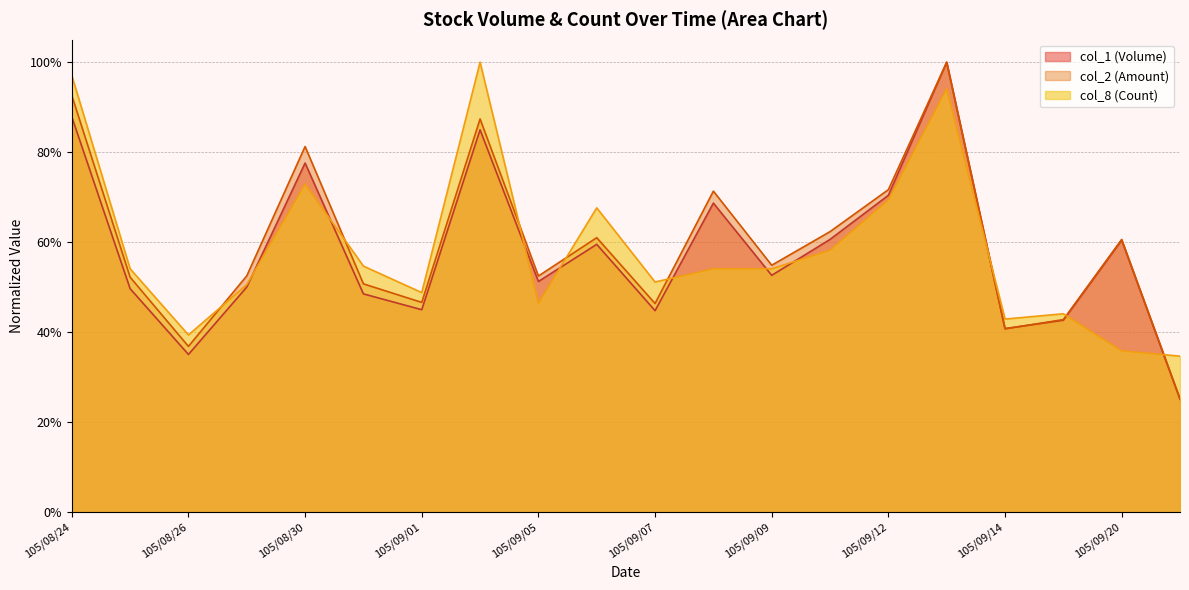

Which series has the largest total across all categories?

col_2 (Amount)